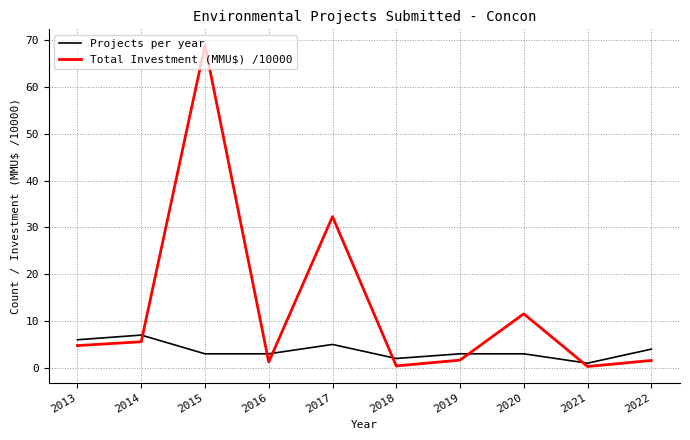

Which series has the widest spread of values?

Total Investment (MMU$) /10000